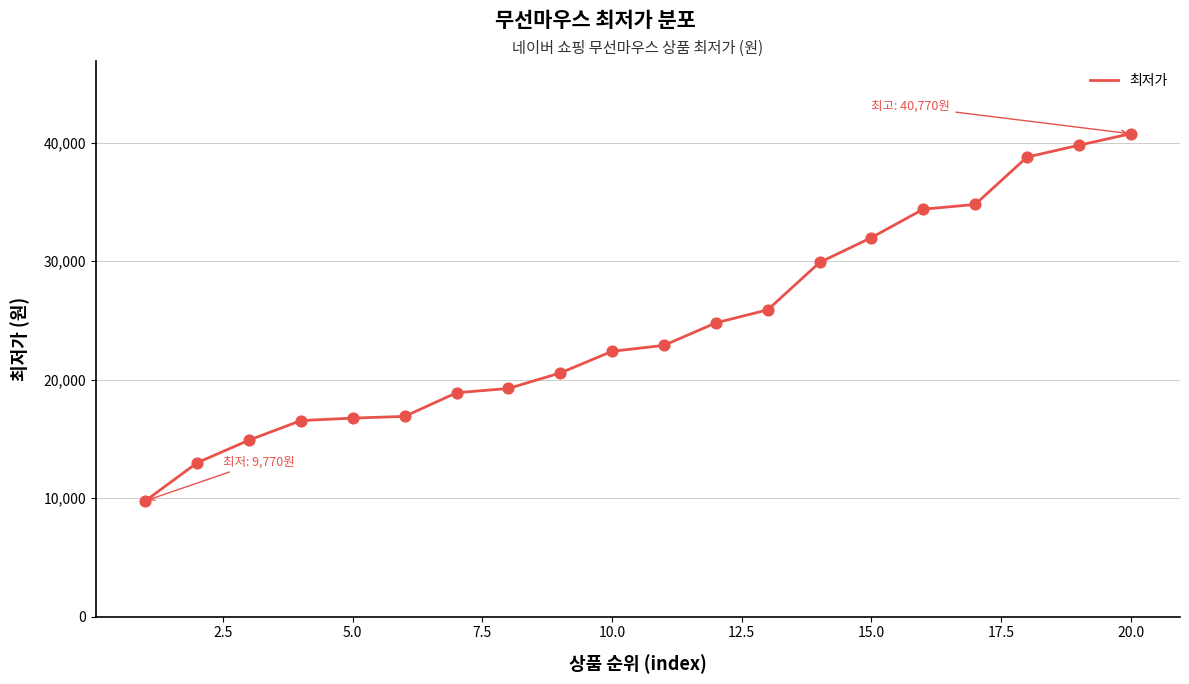

What is the difference between the maximum and minimum values?

31000